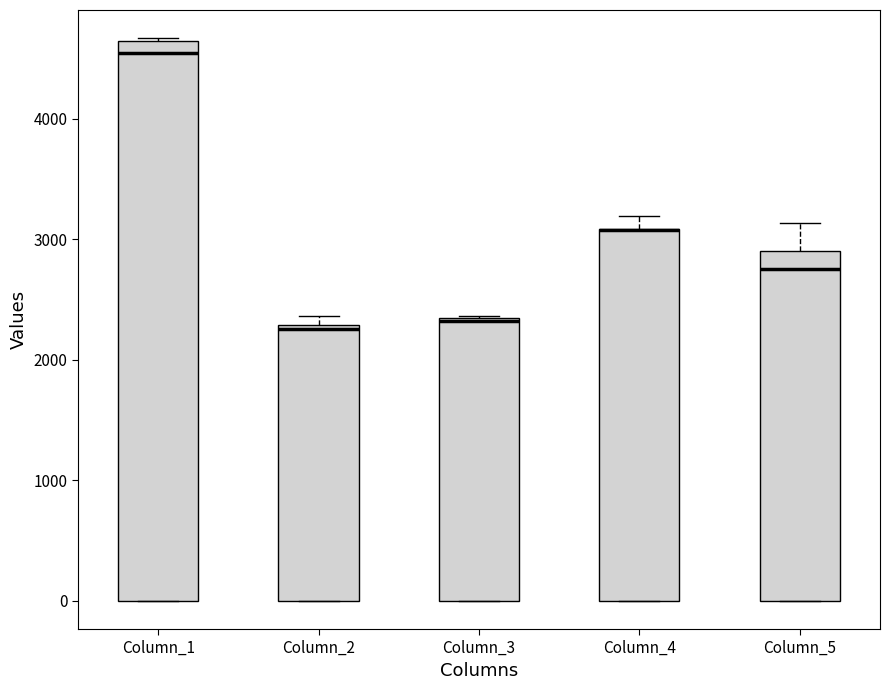

Where is the lower edge of the box for Column_4 on the y-axis? The values are not printed on the chart, so give them approximately, as read against the axis.

0